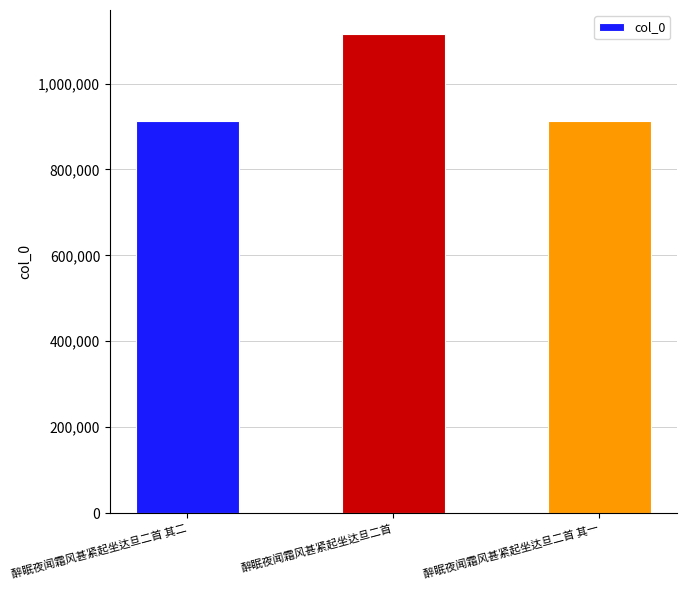

What is the ratio of the value at 醉眠夜闻霜风甚紧起坐达旦二首 其一 to the value at 醉眠夜闻霜风甚紧起坐达旦二首 其二?

1.0